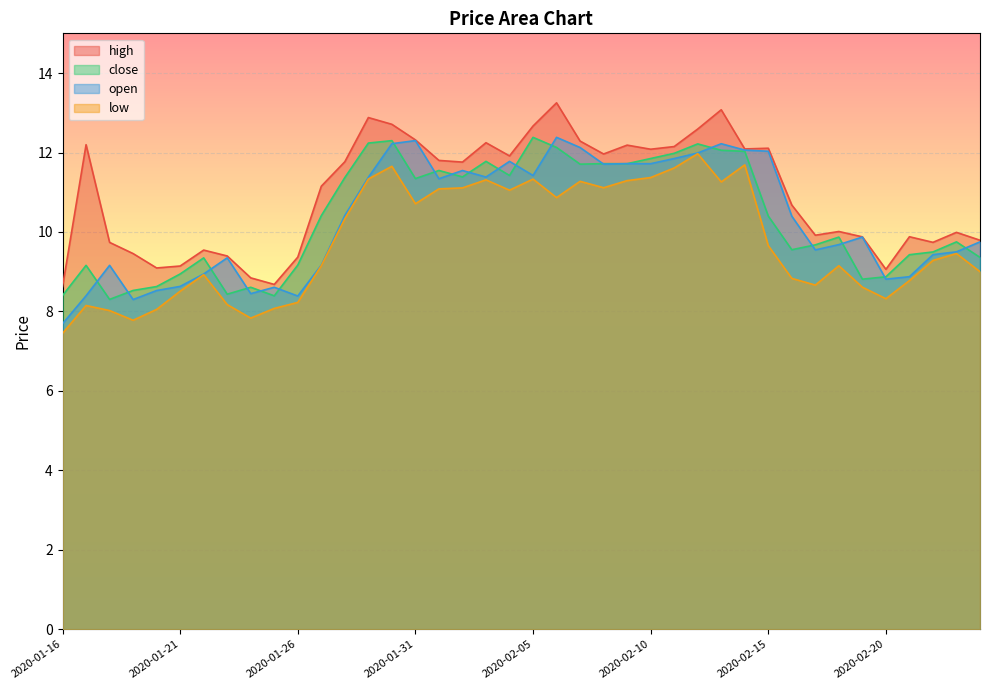

Reading right to left, transcribe all the data shown in this chart.

high: 2020-02-24=9.8	2020-02-23=10.0	2020-02-22=9.7	2020-02-21=9.9	2020-02-20=9.1	2020-02-19=9.9	2020-02-18=10.0	2020-02-17=9.9	2020-02-16=10.7	2020-02-15=12.1	2020-02-14=12.1	2020-02-13=13.1	2020-02-12=12.6	2020-02-11=12.2	2020-02-10=12.1	2020-02-09=12.2	2020-02-08=12.0	2020-02-07=12.3	2020-02-06=13.3	2020-02-05=12.7	2020-02-04=11.9	2020-02-03=12.2	2020-02-02=11.8	2020-02-01=11.8	2020-01-31=12.3	2020-01-30=12.7	2020-01-29=12.9	2020-01-28=11.8	2020-01-27=11.2	2020-01-26=9.4	2020-01-25=8.7	2020-01-24=8.8	2020-01-23=9.4	2020-01-22=9.5	2020-01-21=9.1	2020-01-20=9.1	2020-01-19=9.5	2020-01-18=9.7	2020-01-17=12.2	2020-01-16=8.6
close: 2020-02-24=9.4	2020-02-23=9.8	2020-02-22=9.5	2020-02-21=9.4	2020-02-20=8.9	2020-02-19=8.8	2020-02-18=9.9	2020-02-17=9.7	2020-02-16=9.6	2020-02-15=10.4	2020-02-14=12.0	2020-02-13=12.1	2020-02-12=12.2	2020-02-11=12.0	2020-02-10=11.8	2020-02-09=11.7	2020-02-08=11.7	2020-02-07=11.7	2020-02-06=12.1	2020-02-05=12.4	2020-02-04=11.4	2020-02-03=11.8	2020-02-02=11.4	2020-02-01=11.5	2020-01-31=11.3	2020-01-30=12.3	2020-01-29=12.2	2020-01-28=11.4	2020-01-27=10.4	2020-01-26=9.2	2020-01-25=8.4	2020-01-24=8.6	2020-01-23=8.4	2020-01-22=9.3	2020-01-21=8.9	2020-01-20=8.6	2020-01-19=8.5	2020-01-18=8.3	2020-01-17=9.2	2020-01-16=8.4
open: 2020-02-24=9.8	2020-02-23=9.5	2020-02-22=9.4	2020-02-21=8.9	2020-02-20=8.8	2020-02-19=9.9	2020-02-18=9.7	2020-02-17=9.5	2020-02-16=10.4	2020-02-15=12.0	2020-02-14=12.1	2020-02-13=12.2	2020-02-12=12.0	2020-02-11=11.8	2020-02-10=11.7	2020-02-09=11.7	2020-02-08=11.7	2020-02-07=12.1	2020-02-06=12.4	2020-02-05=11.4	2020-02-04=11.8	2020-02-03=11.4	2020-02-02=11.5	2020-02-01=11.3	2020-01-31=12.3	2020-01-30=12.2	2020-01-29=11.4	2020-01-28=10.4	2020-01-27=9.2	2020-01-26=8.4	2020-01-25=8.6	2020-01-24=8.4	2020-01-23=9.3	2020-01-22=8.9	2020-01-21=8.6	2020-01-20=8.5	2020-01-19=8.3	2020-01-18=9.2	2020-01-17=8.4	2020-01-16=7.7
low: 2020-02-24=9.0	2020-02-23=9.5	2020-02-22=9.3	2020-02-21=8.8	2020-02-20=8.3	2020-02-19=8.6	2020-02-18=9.2	2020-02-17=8.7	2020-02-16=8.8	2020-02-15=9.7	2020-02-14=11.7	2020-02-13=11.3	2020-02-12=12.0	2020-02-11=11.6	2020-02-10=11.4	2020-02-09=11.3	2020-02-08=11.1	2020-02-07=11.3	2020-02-06=10.9	2020-02-05=11.3	2020-02-04=11.1	2020-02-03=11.3	2020-02-02=11.1	2020-02-01=11.1	2020-01-31=10.7	2020-01-30=11.7	2020-01-29=11.3	2020-01-28=10.3	2020-01-27=9.2	2020-01-26=8.2	2020-01-25=8.1	2020-01-24=7.8	2020-01-23=8.2	2020-01-22=8.9	2020-01-21=8.5	2020-01-20=8.1	2020-01-19=7.8	2020-01-18=8.0	2020-01-17=8.1	2020-01-16=7.5